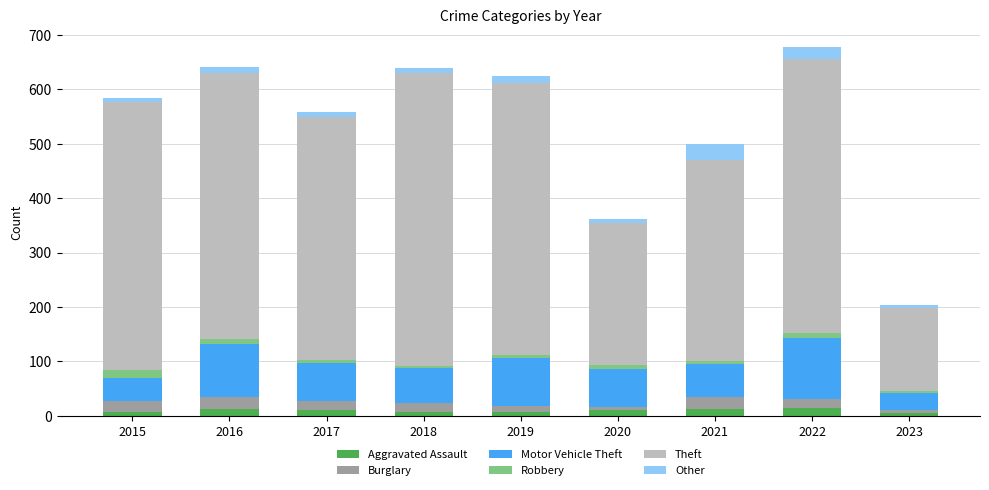

What is the sum of all Aggravated Assault values?

89